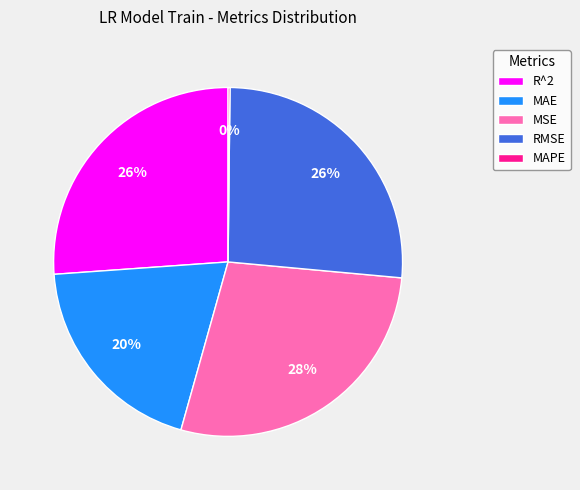

Which category has the biggest portion of the pie?

MSE